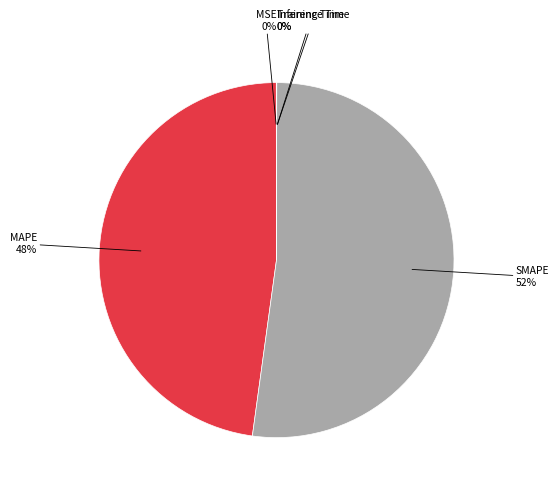

To the nearest percent, what is the difference between the largest and smallest slice percentages?

52%